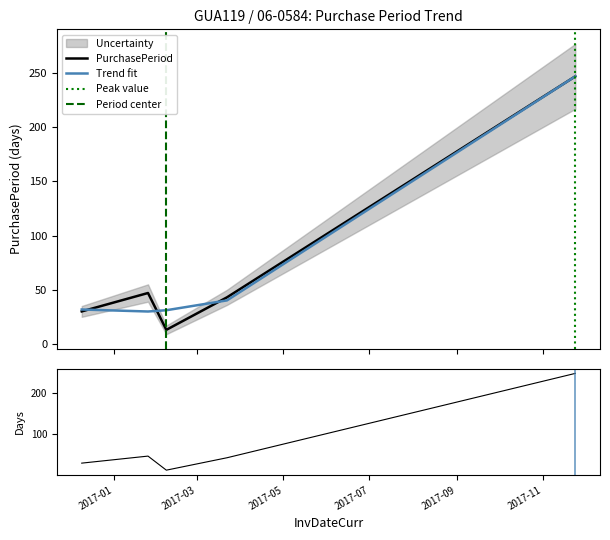

At which category does the chart reach its minimum across all series?

2017-02-07